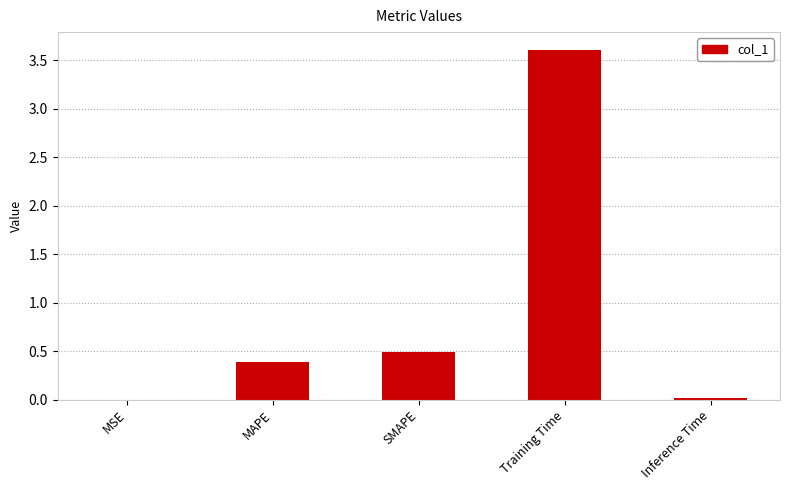

The value at SMAPE is 0.7. True or false?

False